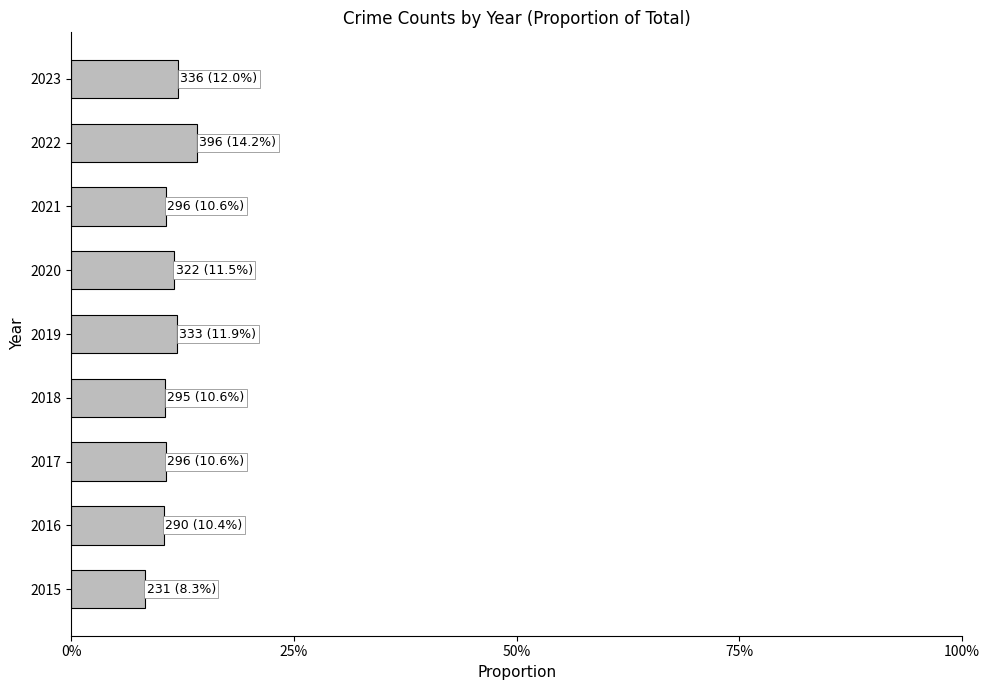

Are the bars horizontal?

Yes